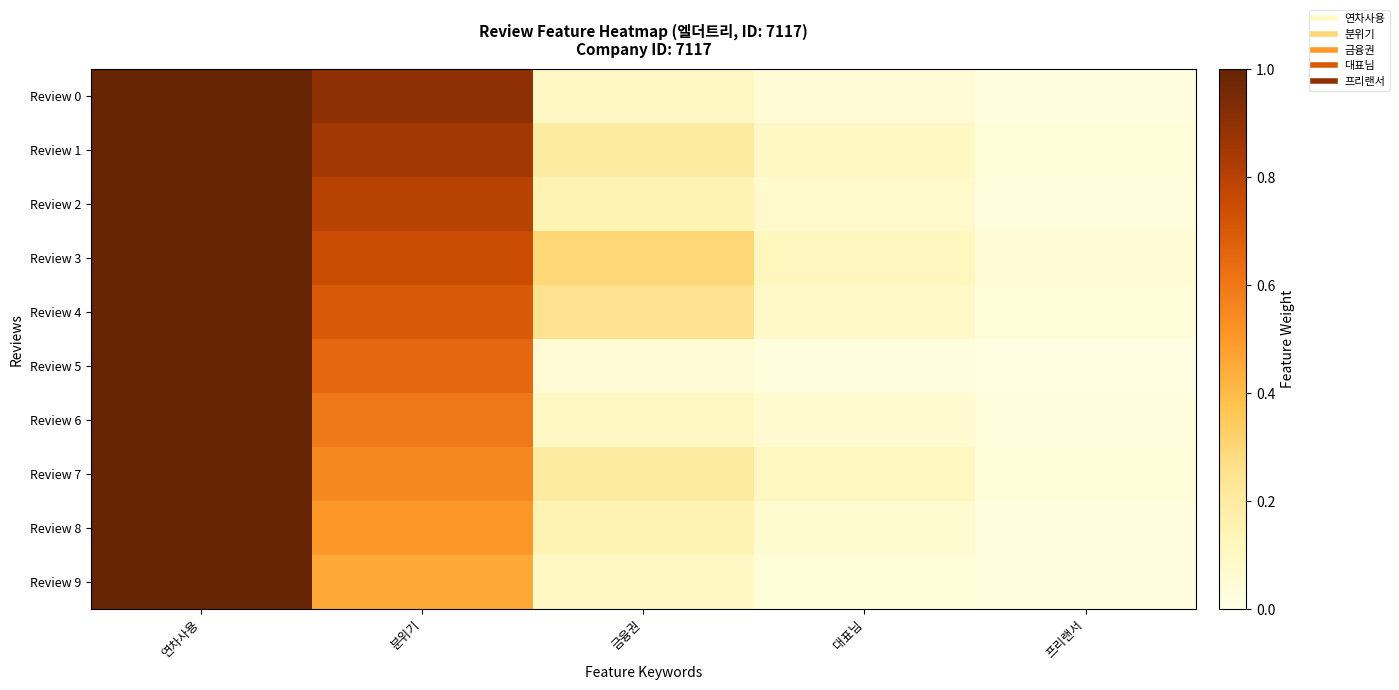

Which has a higher value, 연차사용 or 대표님?

연차사용